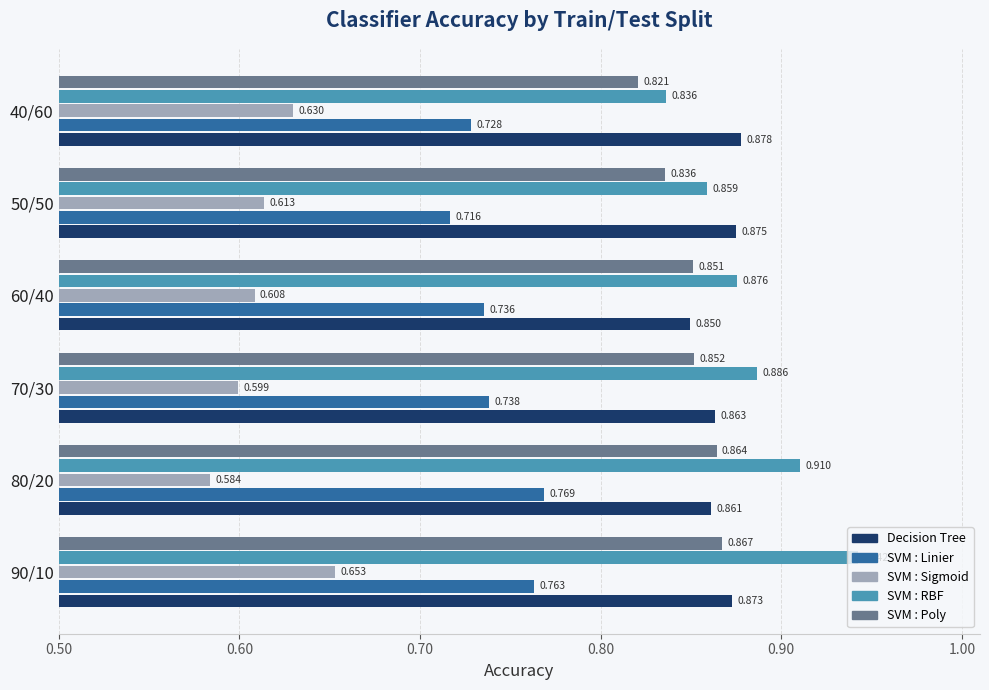

Which series has the largest range (max minus min)?

SVM : RBF